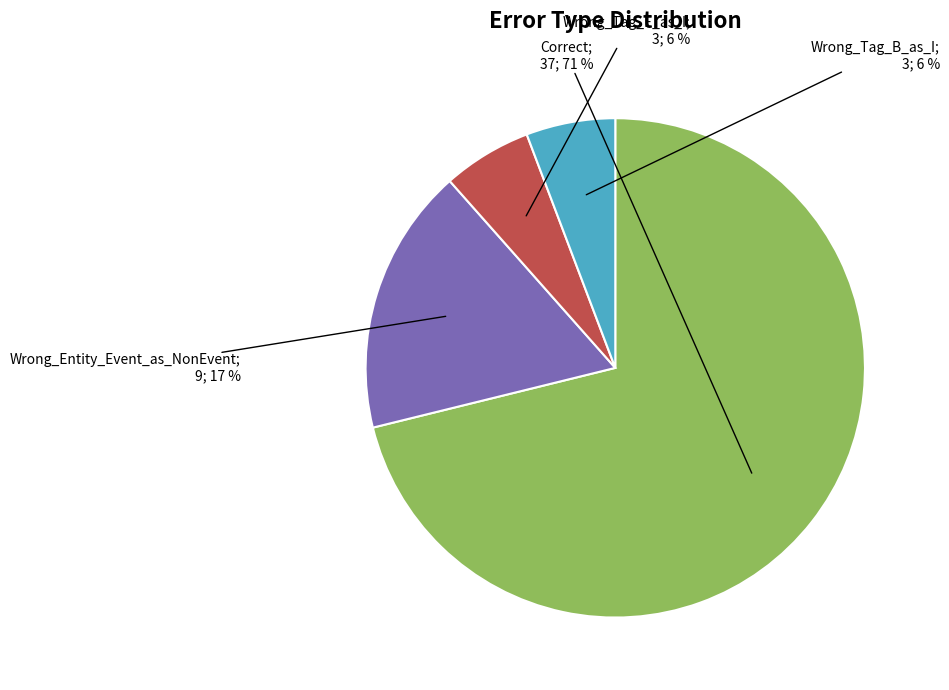

To the nearest percent, what is the average slice percentage?

25%